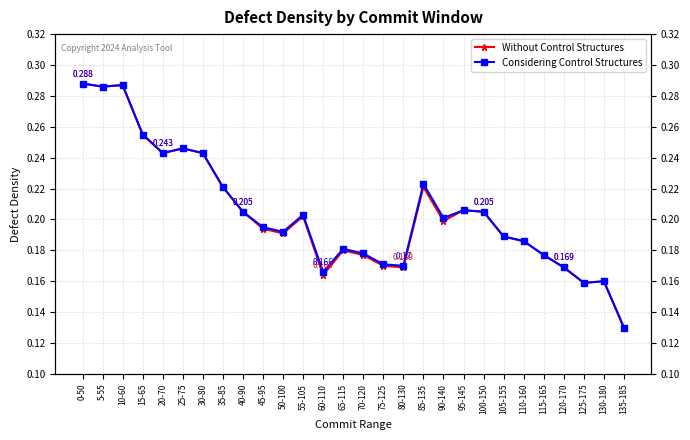

What is the maximum value for Considering Control Structures?

0.3